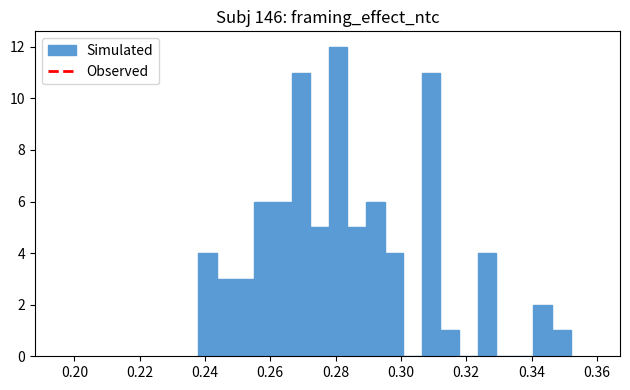

Around what value on the x-axis is the tallest bar? Give the approximate position of its centre, as read against the axis.

0.280